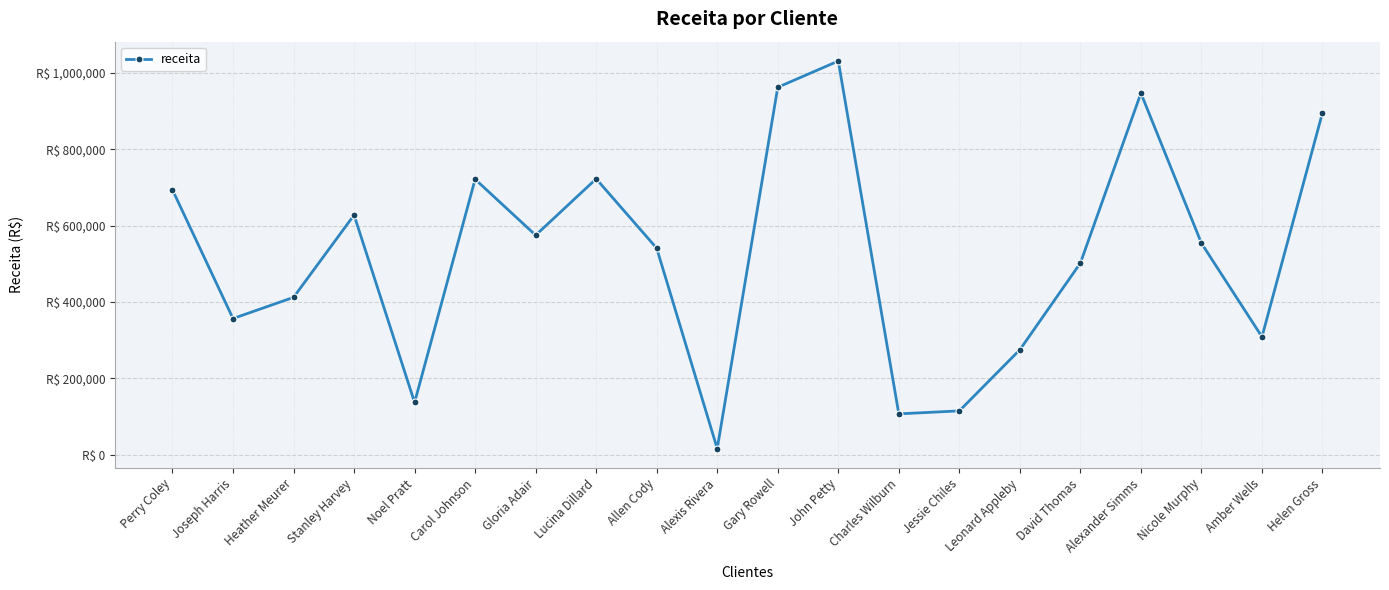

At which category does the data reach its first local valley?

Joseph Harris